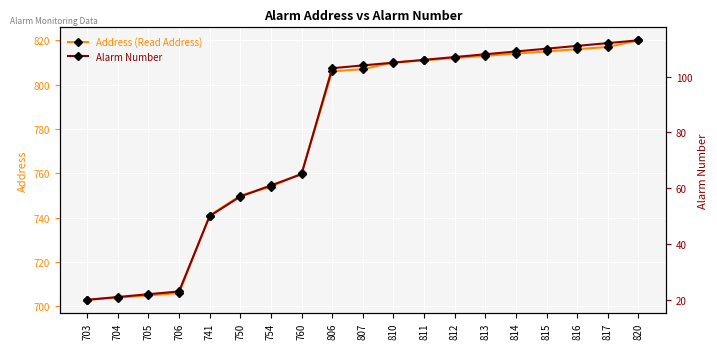

What is the value of the Alarm Number point at the 5th from the left?

50